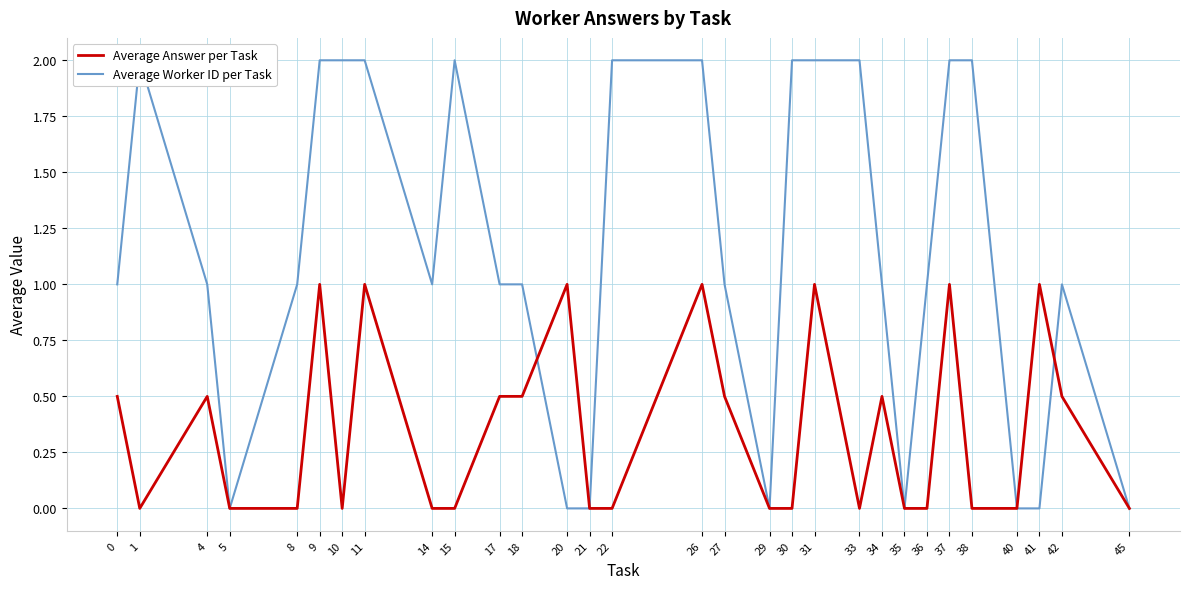

Rank the series by their maximum value, from highest to lowest.

Average Worker ID per Task, Average Answer per Task